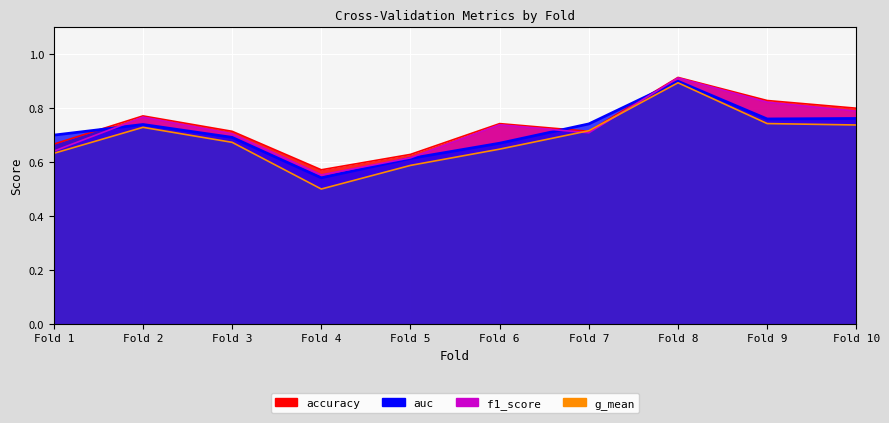

What is the greatest value displayed?

0.9